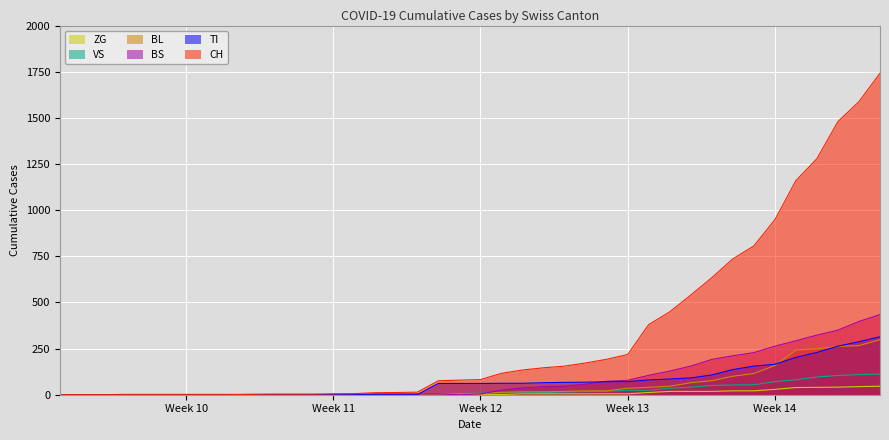

Which has a higher value, 2020-03-25 or 2020-03-13?

2020-03-25